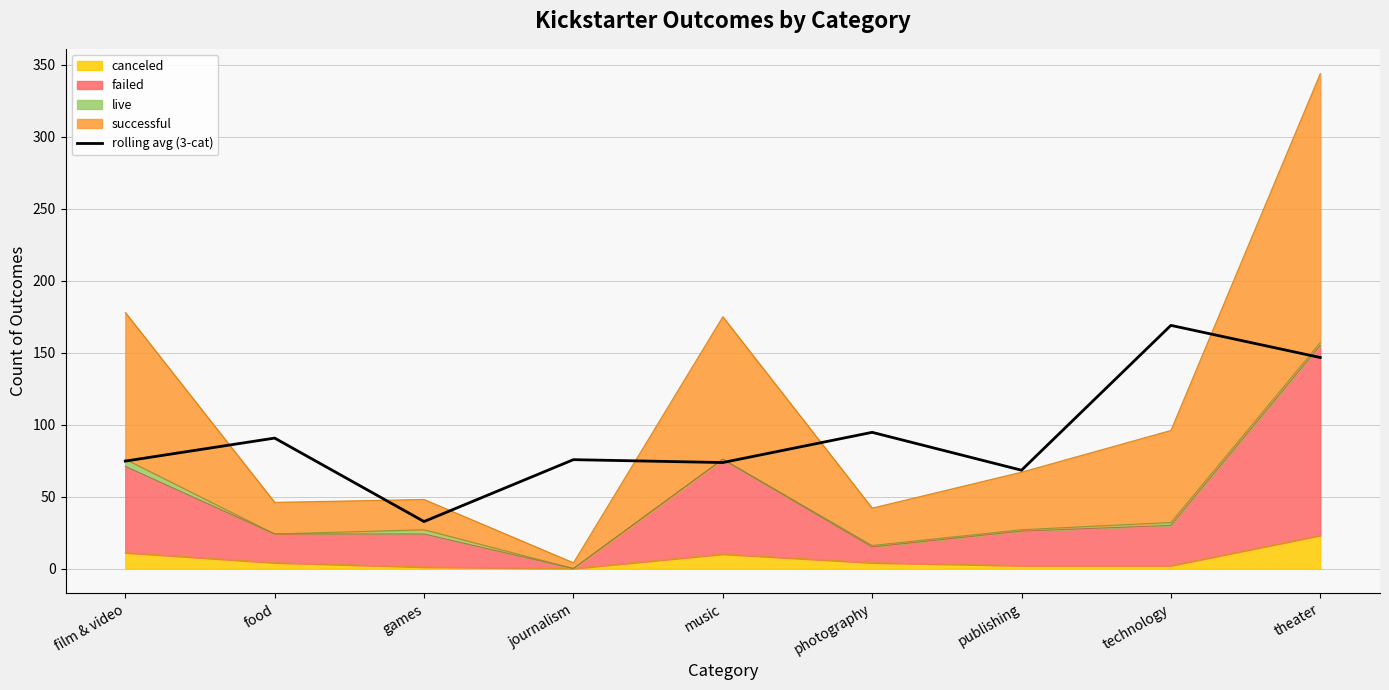

How many interior local peaks (higher than both neighbors) does the data have?

4